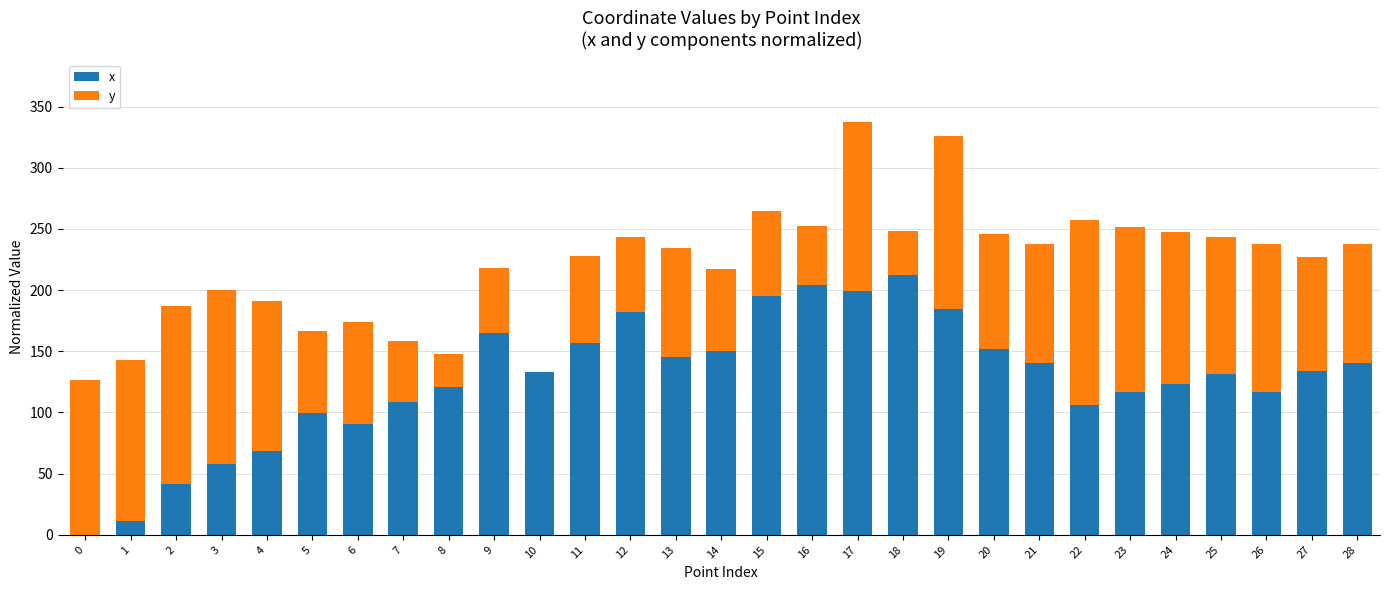

Count the number of categories in the chart.

29